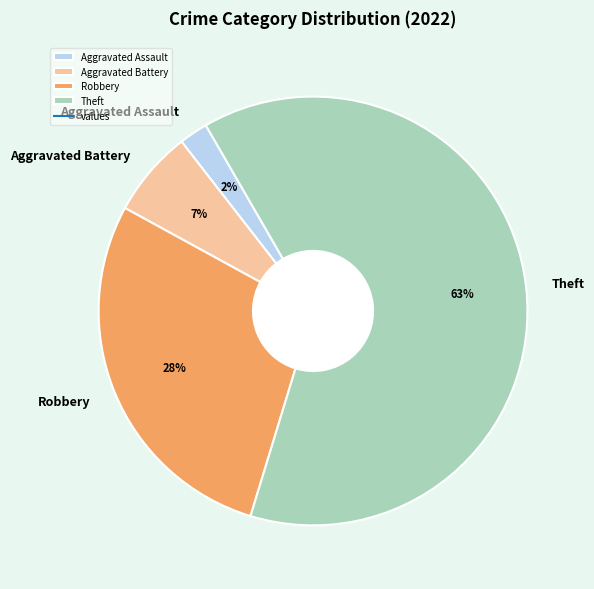

Combined, do Aggravated Assault and Aggravated Battery account for over 50%?

No